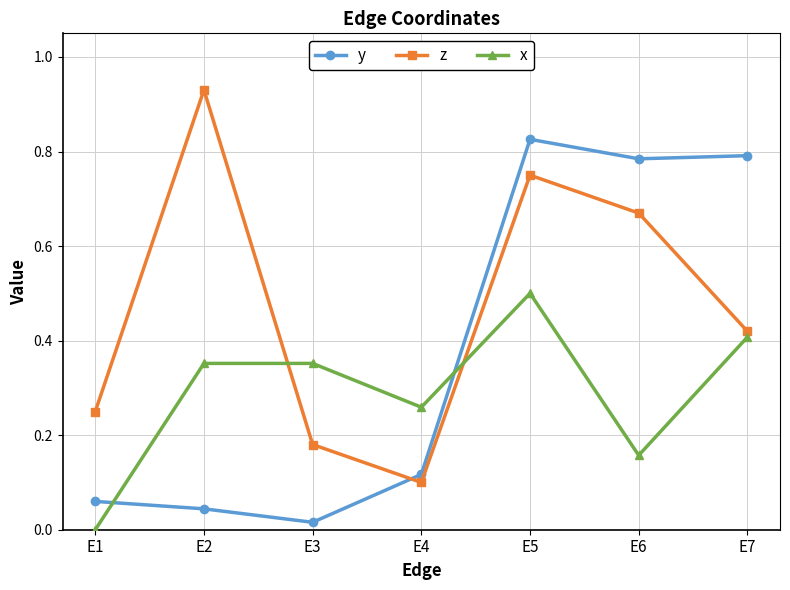

Which series changed the most between E1 and E4?

x